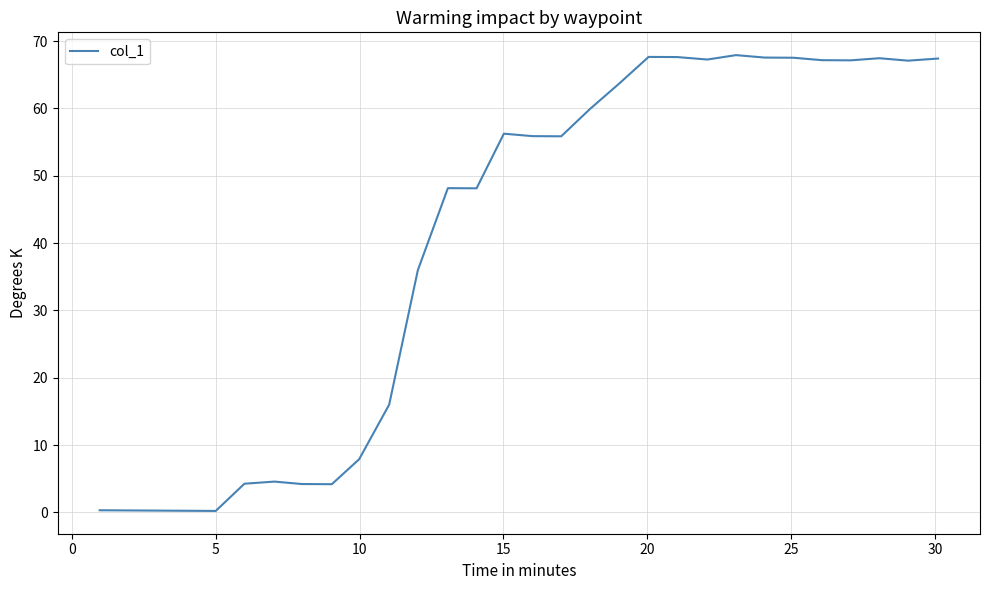

Does the chart display data point markers on the line(s)?

No